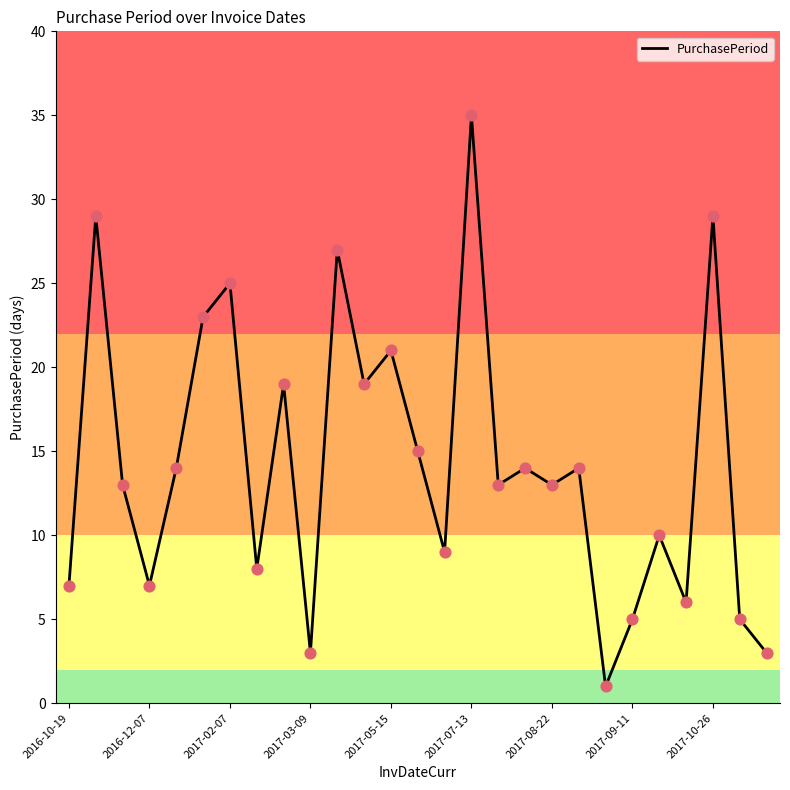

What is the difference between the maximum and minimum values?

34